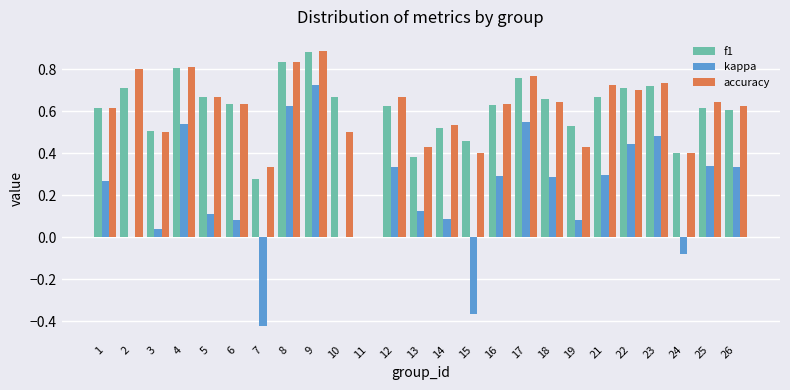

What is the sum of all f1 values?

14.9